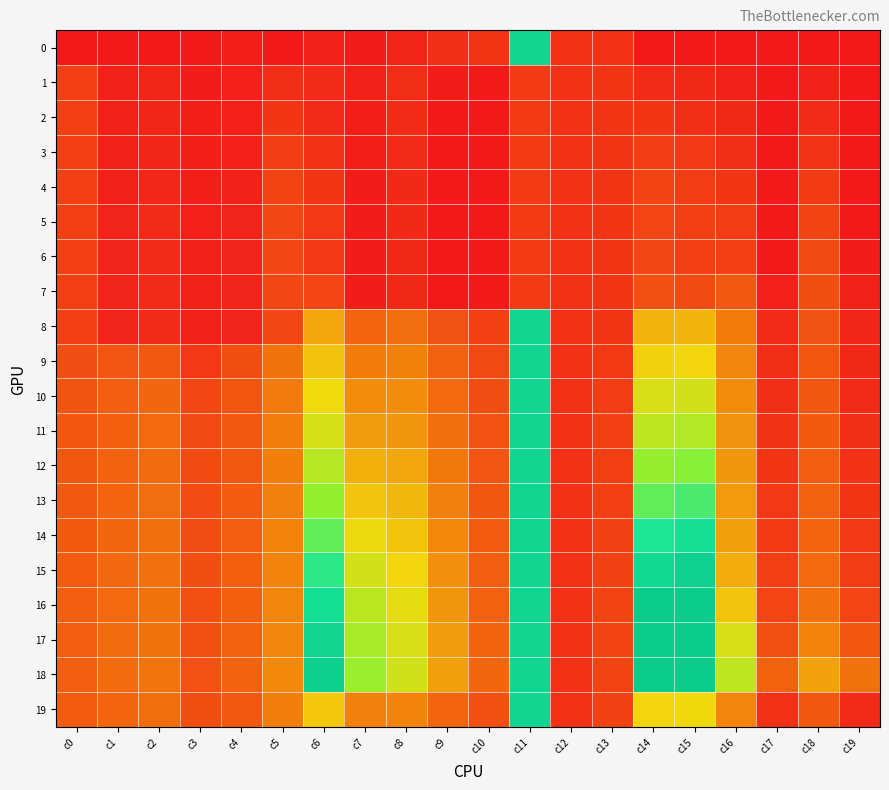

Rank the series at c18 from lowest to highest value.

0, 1, 2, 3, 4, 5, 6, 7, 8, 9, 19, 10, 11, 12, 13, 14, 15, 16, 17, 18